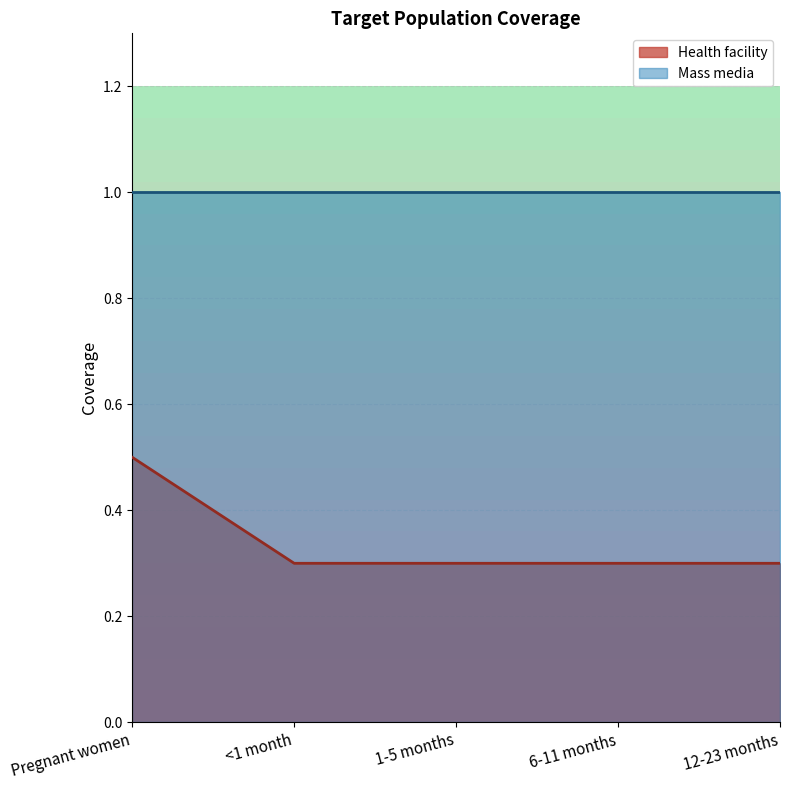

What is the difference between the maximum and minimum values?

0.2